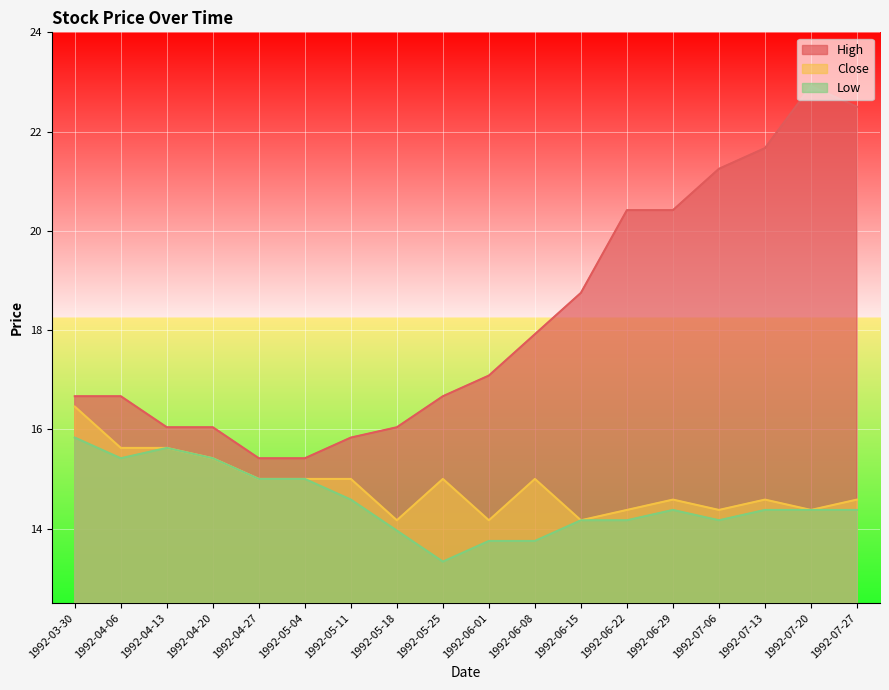

How many interior local valleys does the Low series have?

3